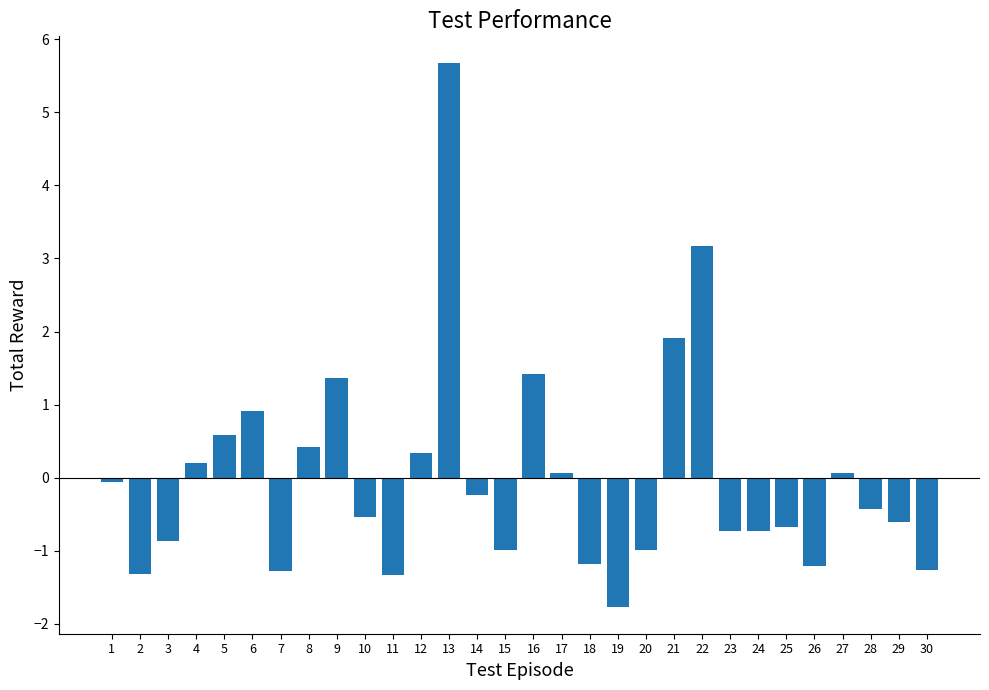

What is the difference between the maximum and minimum values?

7.4